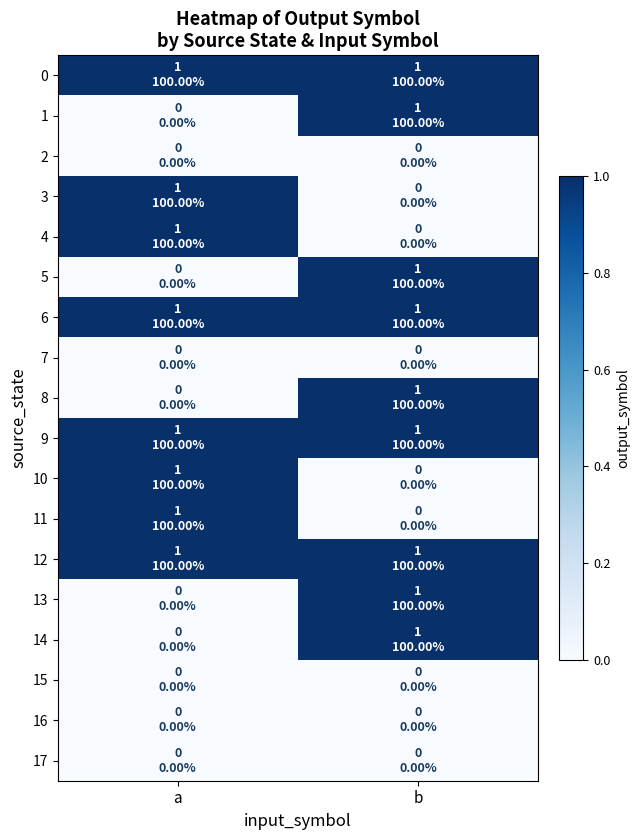

Reading left to right, what are all the values shown in this chart?

0: a=1	b=1
1: a=0	b=1
2: a=0	b=0
3: a=1	b=0
4: a=1	b=0
5: a=0	b=1
6: a=1	b=1
7: a=0	b=0
8: a=0	b=1
9: a=1	b=1
10: a=1	b=0
11: a=1	b=0
12: a=1	b=1
13: a=0	b=1
14: a=0	b=1
15: a=0	b=0
16: a=0	b=0
17: a=0	b=0